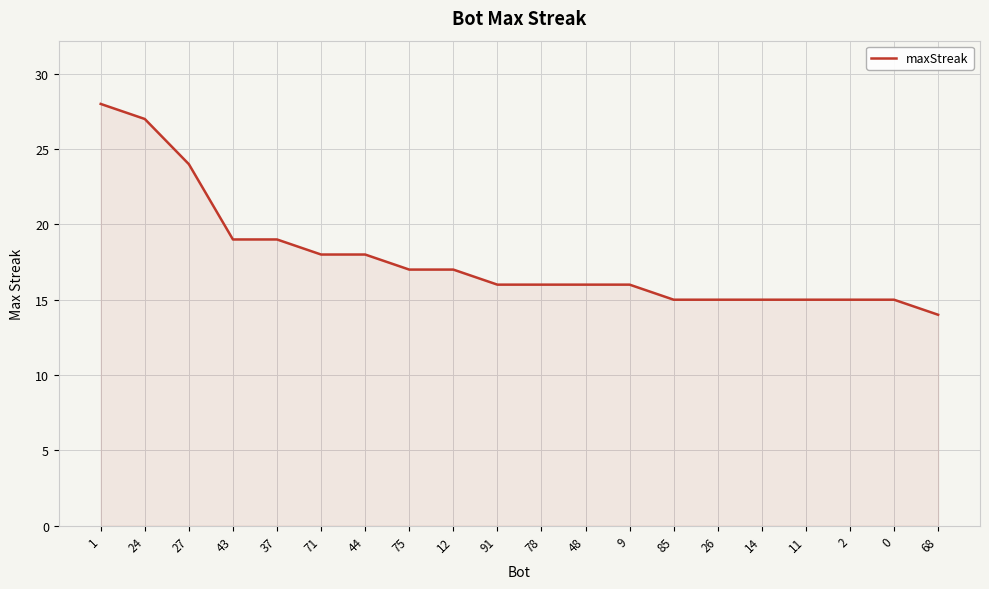

Read the value at 43.

19